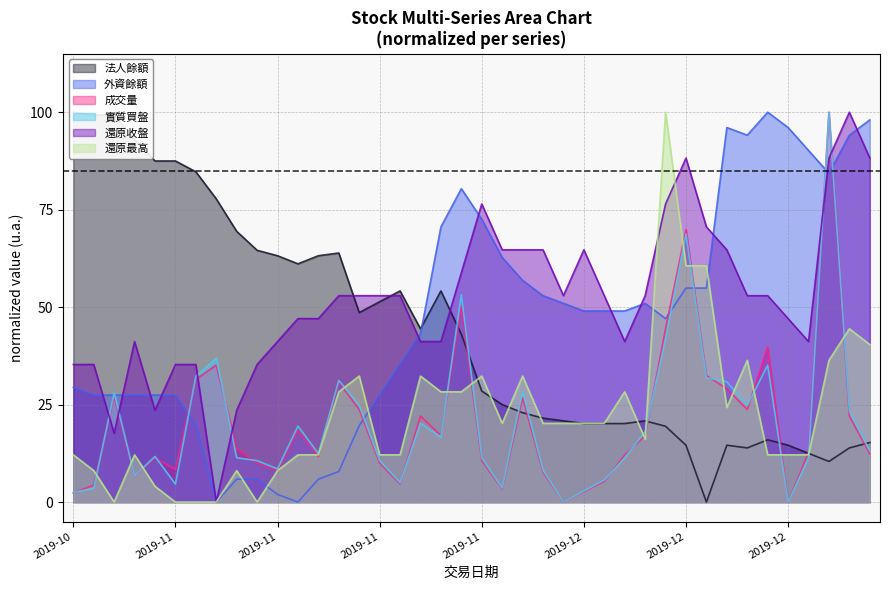

What is the label of the 35th point from the left?

2019-12-18